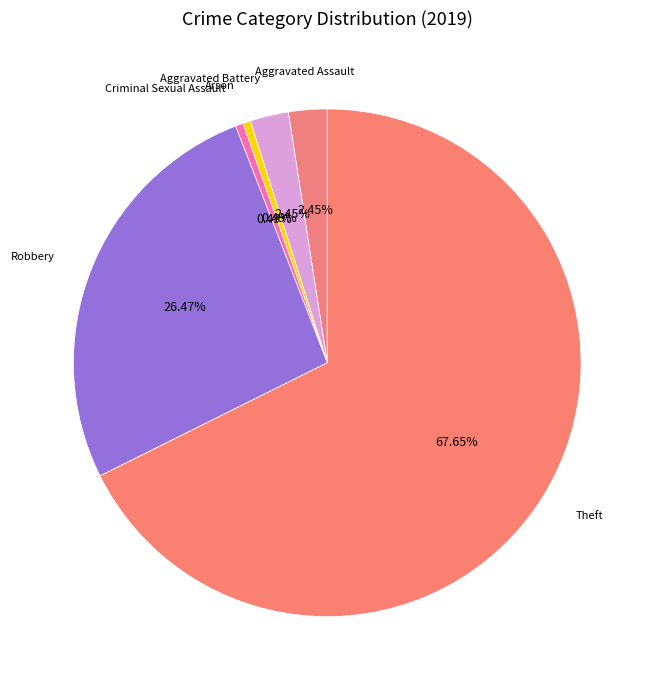

Count the number of slices in the pie.

6